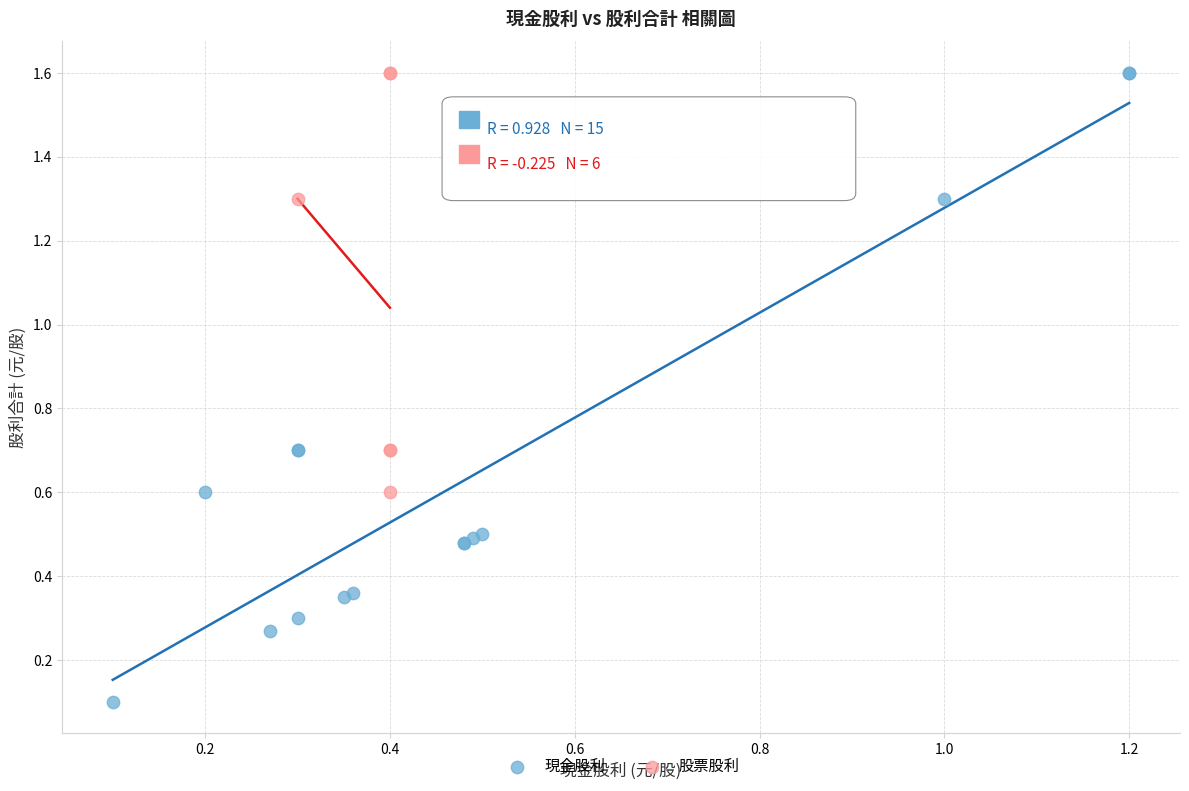

Which series has the widest spread of Y values?

現金股利